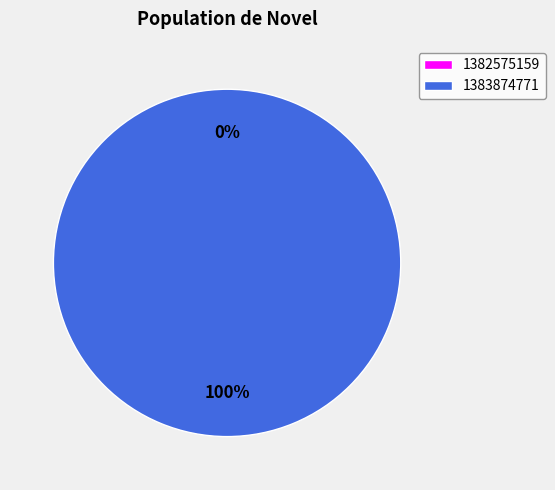

Does any single category account for the majority?

Yes